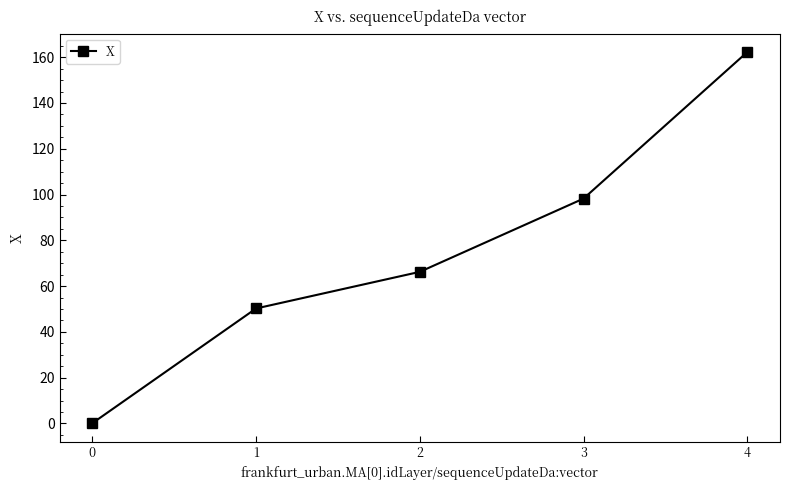

The value at 1 is 21.0. True or false?

False